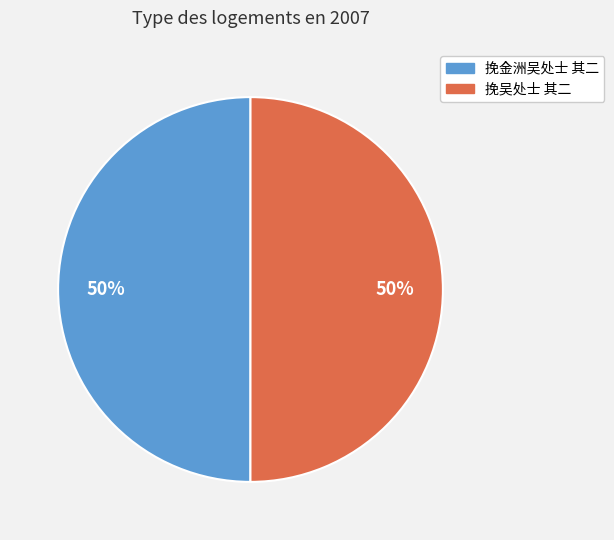

True or false: 挽吴处士 其二 accounts for 50% of the total.

True